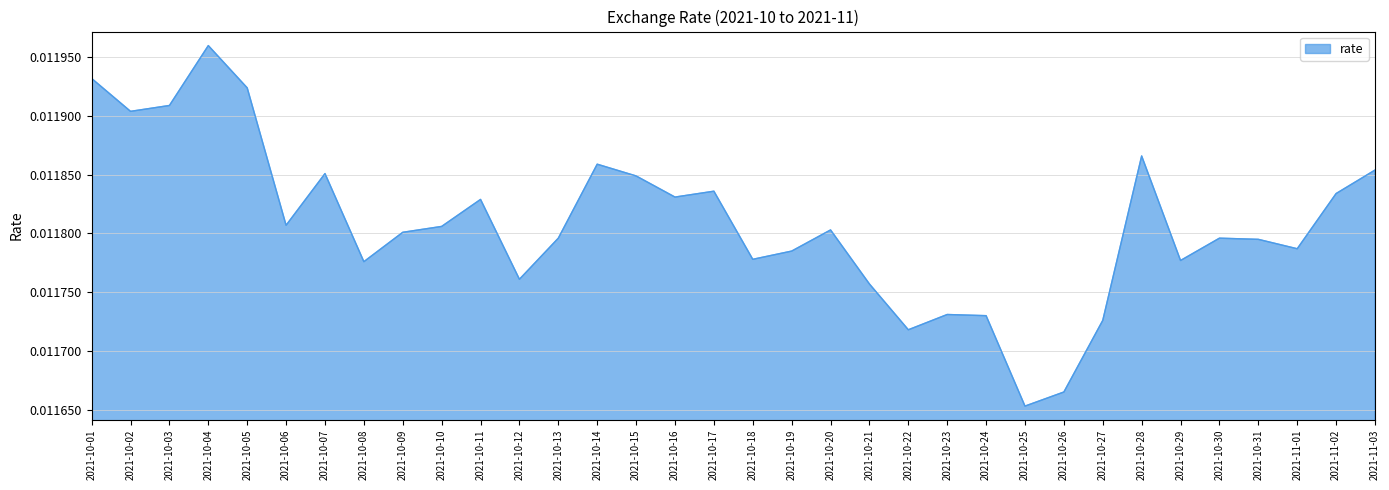

Where is the first local maximum?

2021-10-04